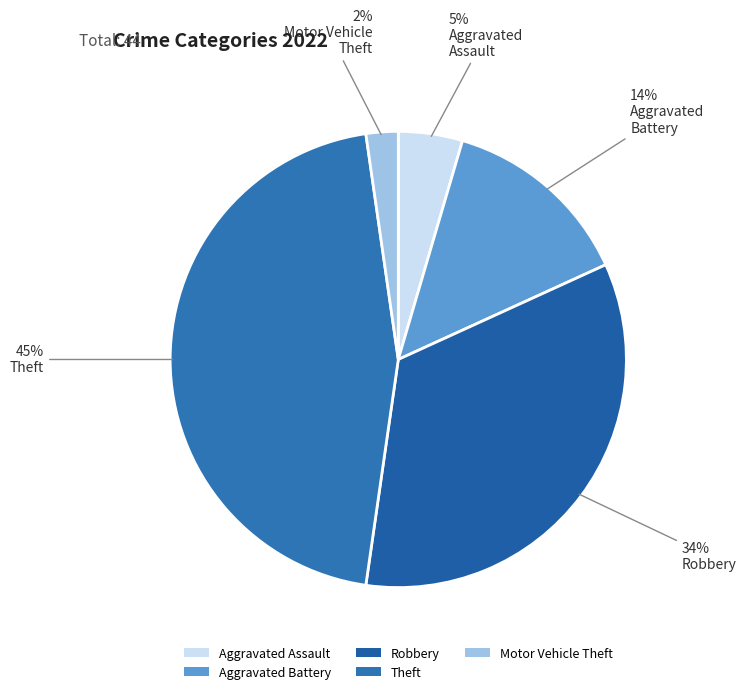

Count the number of slices in the pie.

5